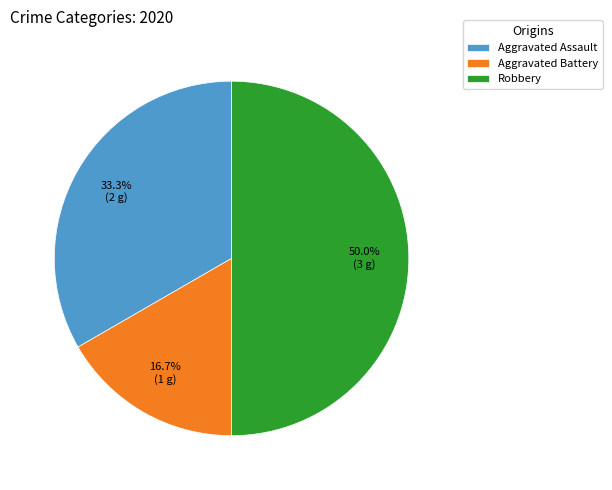

To the nearest percent, what is the combined percentage of Aggravated Battery and Robbery?

67%